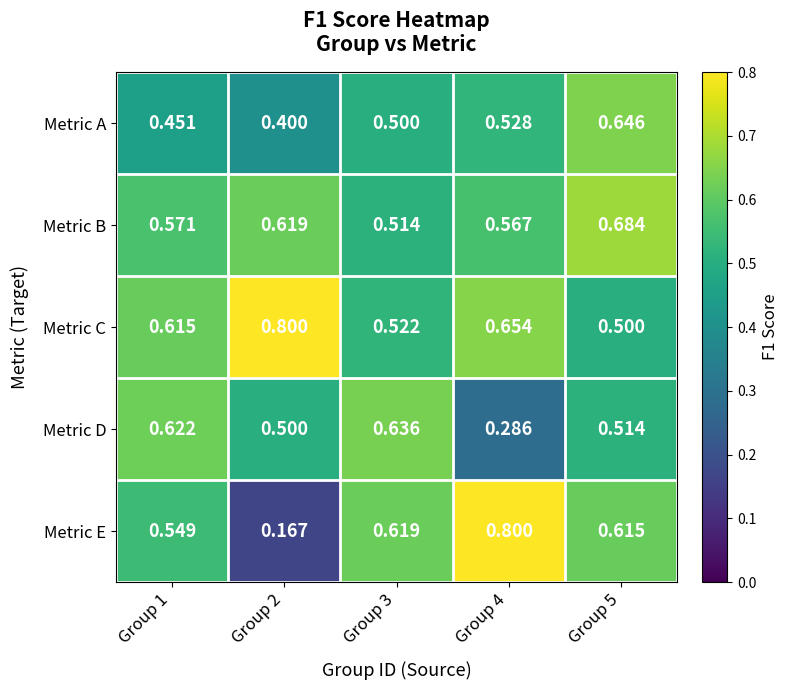

Between Group 2 and Group 5, which series saw the biggest shift?

Metric E